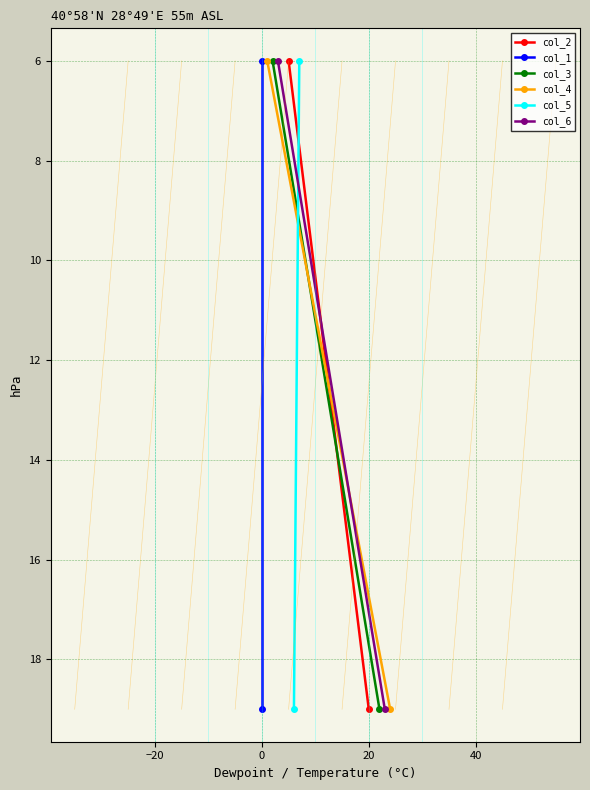

What is the value of the col_3 point at the 2nd from the left?

6